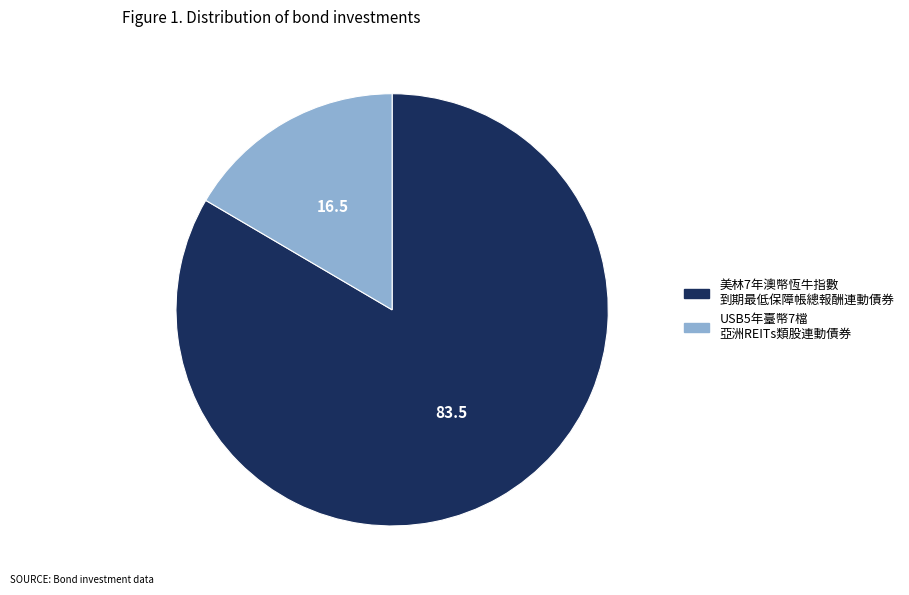

Rank the categories by value from lowest to highest.

USB5年臺幣7檔 亞洲REITs類股連動債券, 美林7年澳幣恆牛指數 到期最低保障帳總報酬連動債券